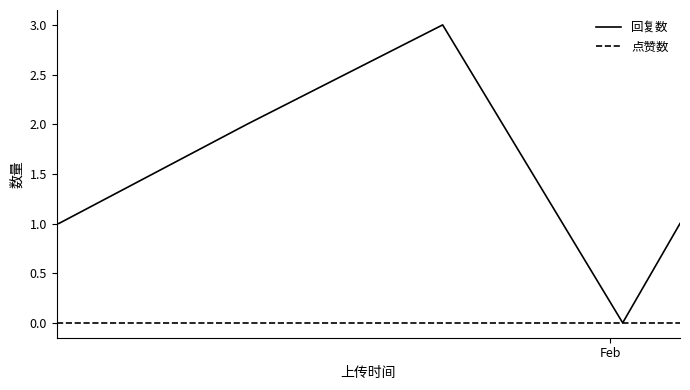

Which series has the widest spread of values?

回复数